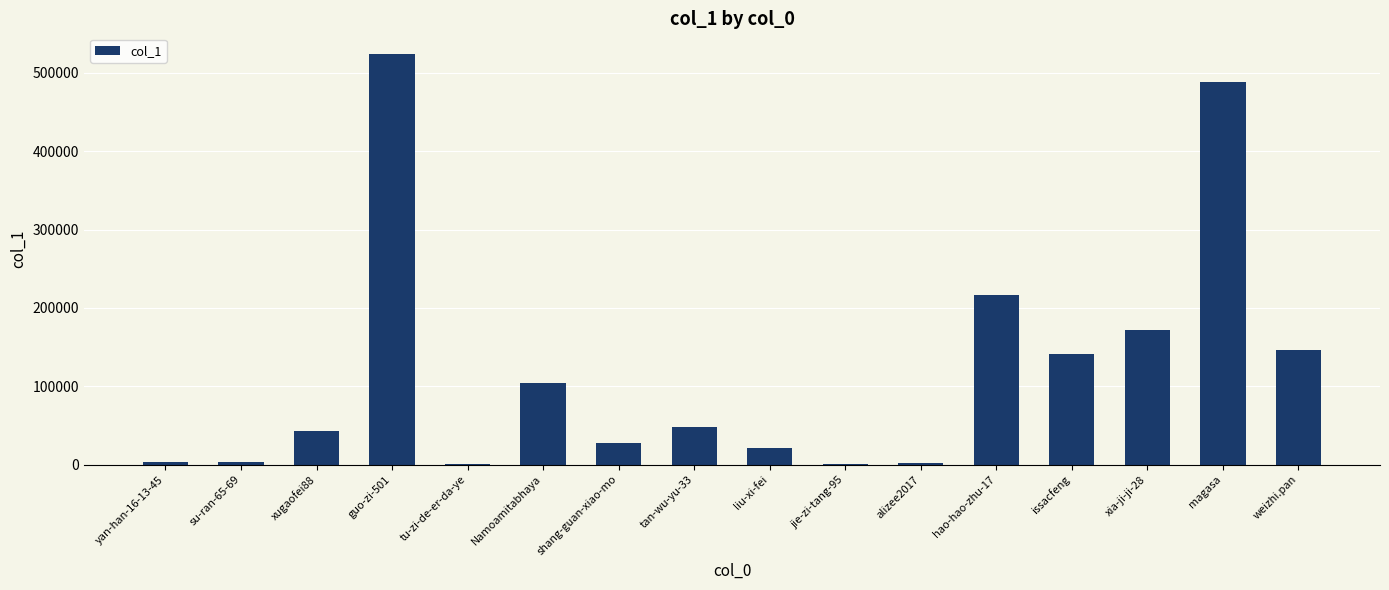

The value at magasa is 312989. True or false?

False